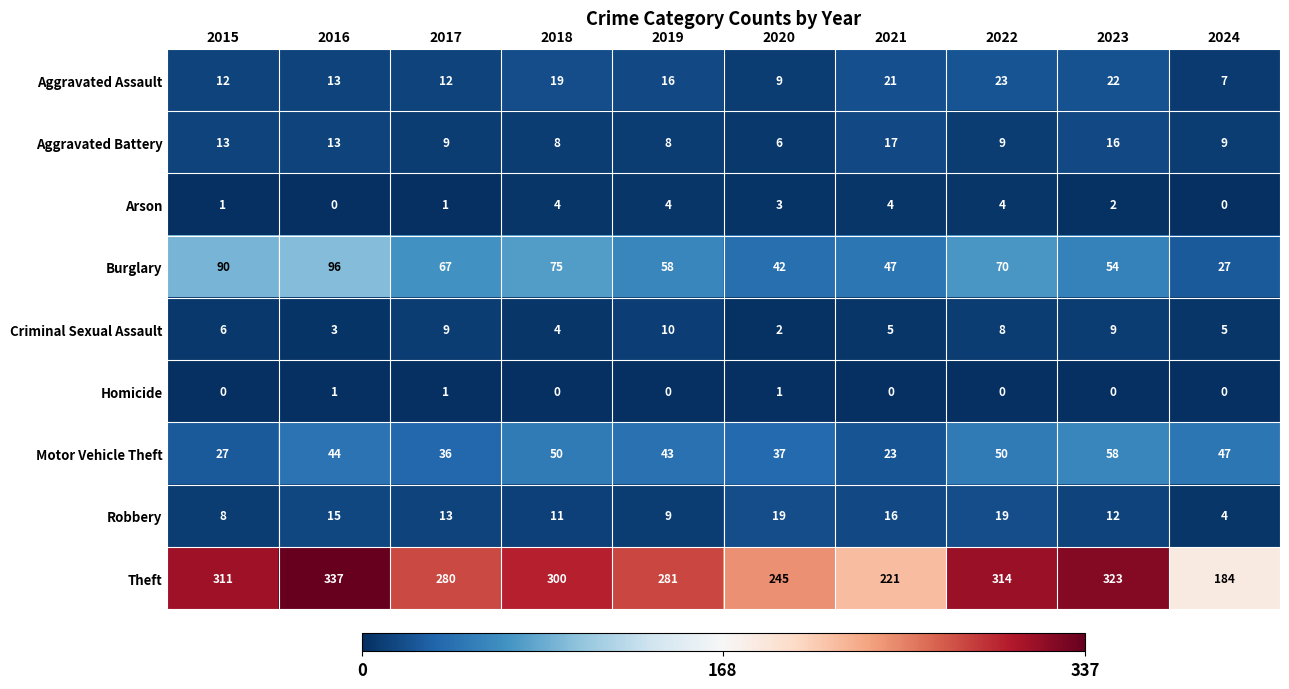

What is the difference between the highest and lowest values at 2023?

323